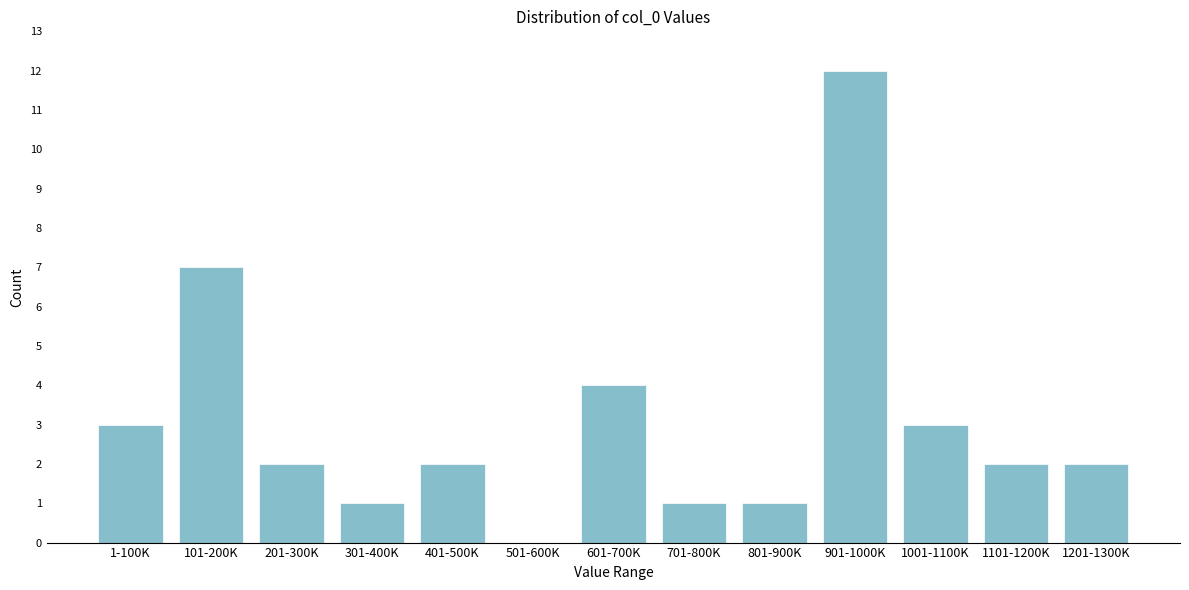

Reading left to right, list all the values displayed in this chart.

1-100K=3	101-200K=7	201-300K=2	301-400K=1	401-500K=2	501-600K=0	601-700K=4	701-800K=1	801-900K=1	901-1000K=12	1001-1100K=3	1101-1200K=2	1201-1300K=2